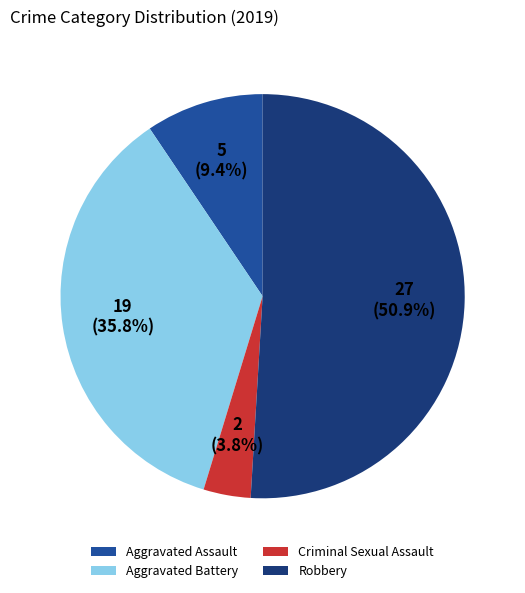

How many slices are in this pie chart?

4